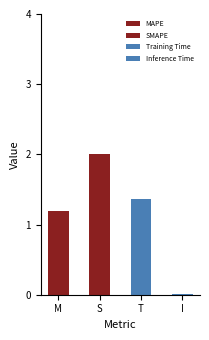

What is the label of the 1st bar from the right?

Inference Time